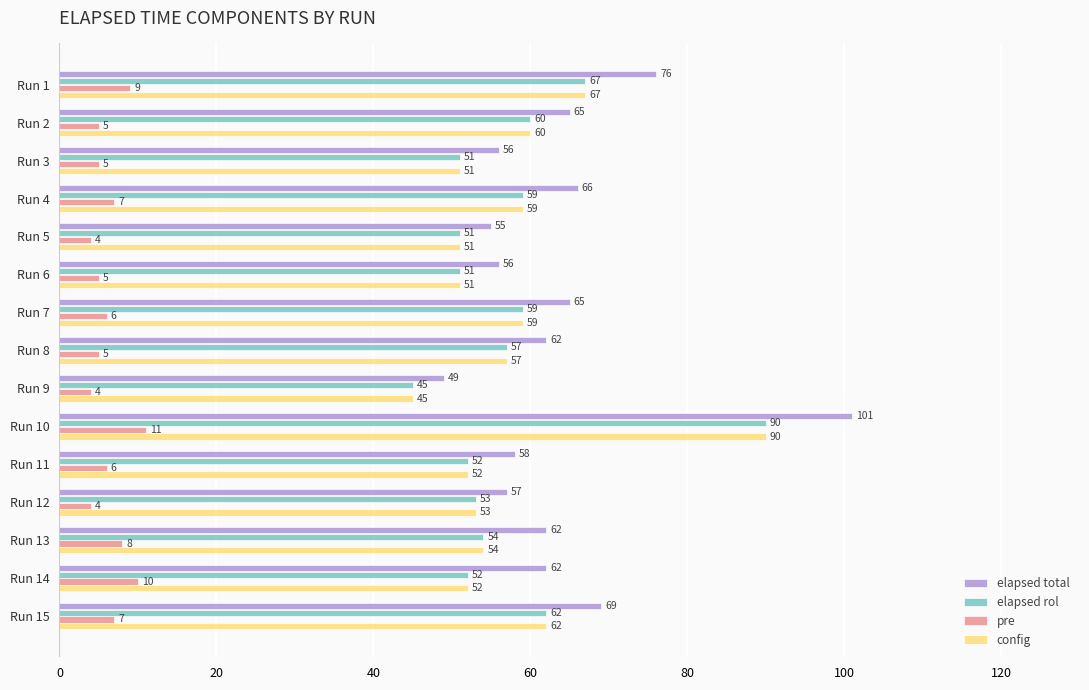

What is the average value of the elapsed total series?

64